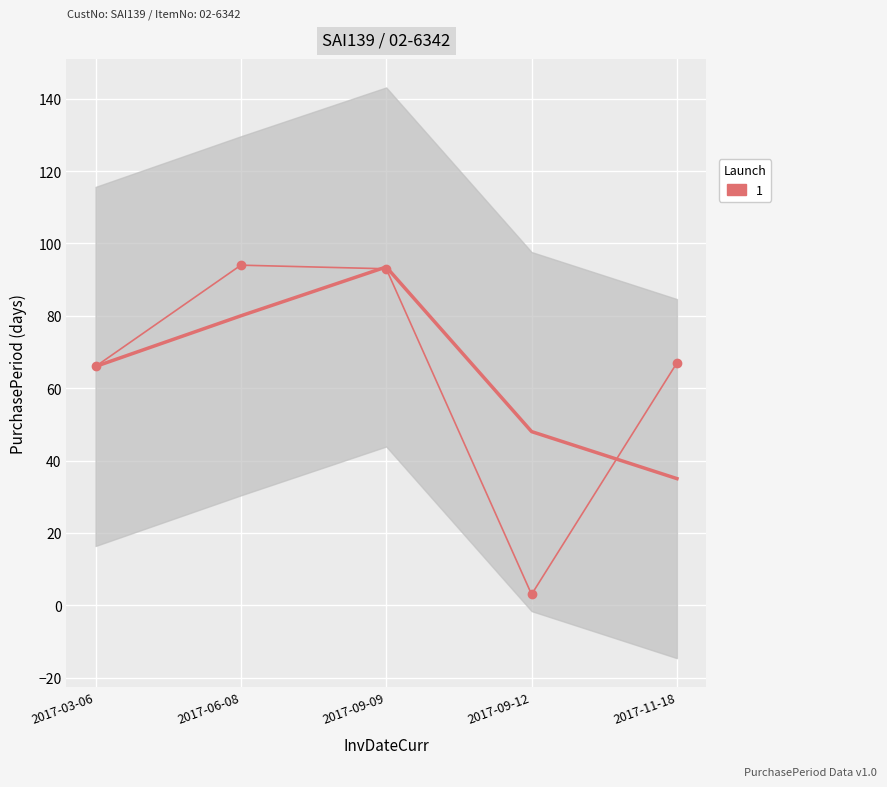

Rank the categories by value from highest to lowest.

2017-06-08, 2017-09-09, 2017-11-18, 2017-03-06, 2017-09-12